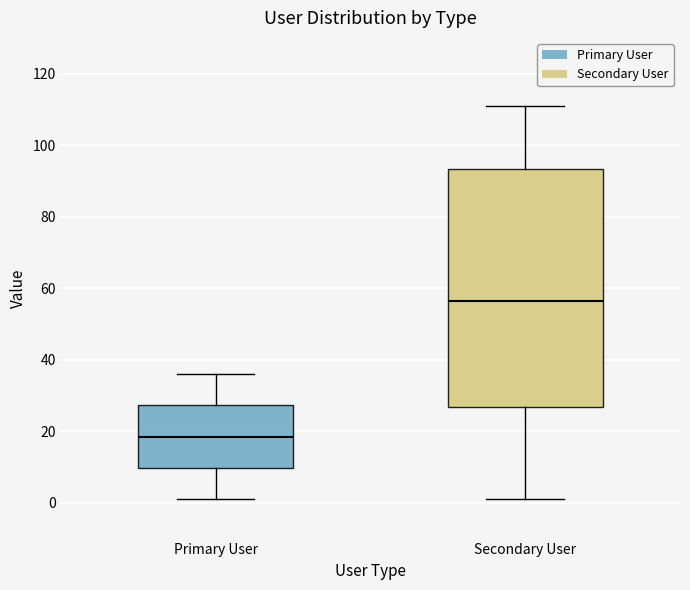

Which box is the tallest, from its lower edge to its upper edge?

Secondary User